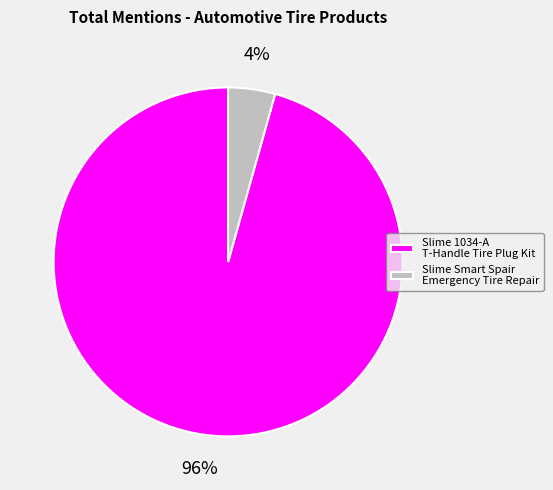

To the nearest percent, what percentage of the pie is Slime 1034-A T-Handle Tire Plug Kit?

96%